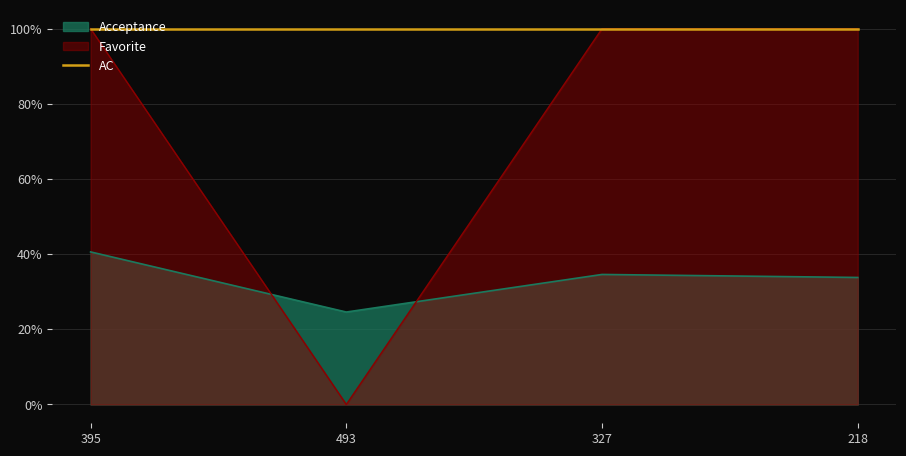

Rank the series at 327 from highest to lowest value.

Favorite, Acceptance